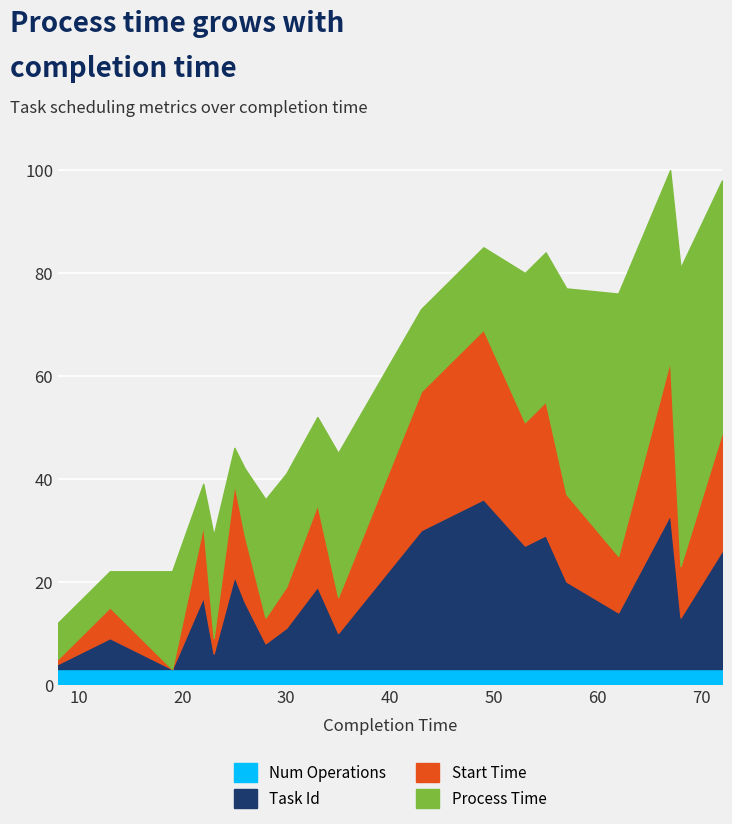

The value of start_time at 68 is 15. True or false?

False